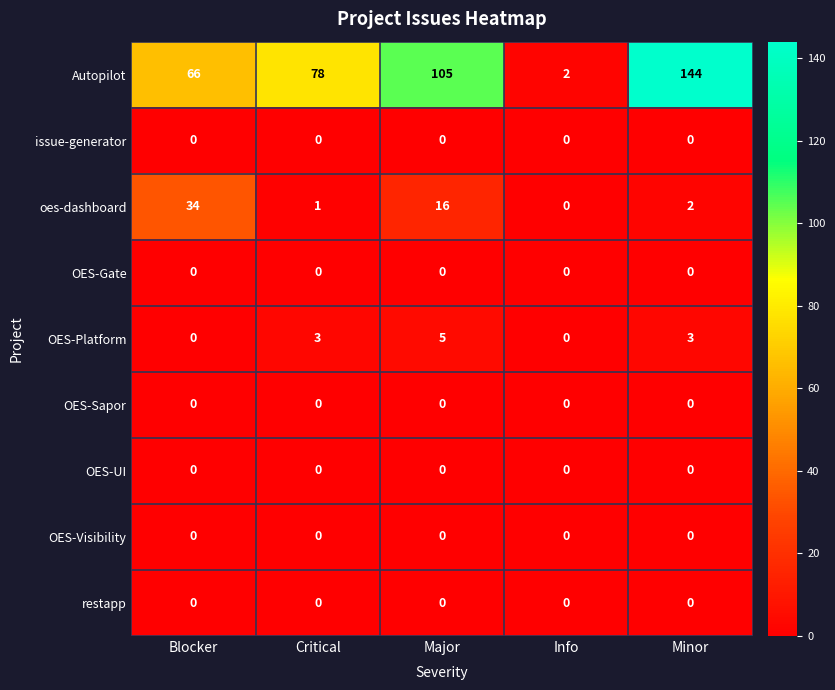

What is the spread (max minus min) of values at Major?

105